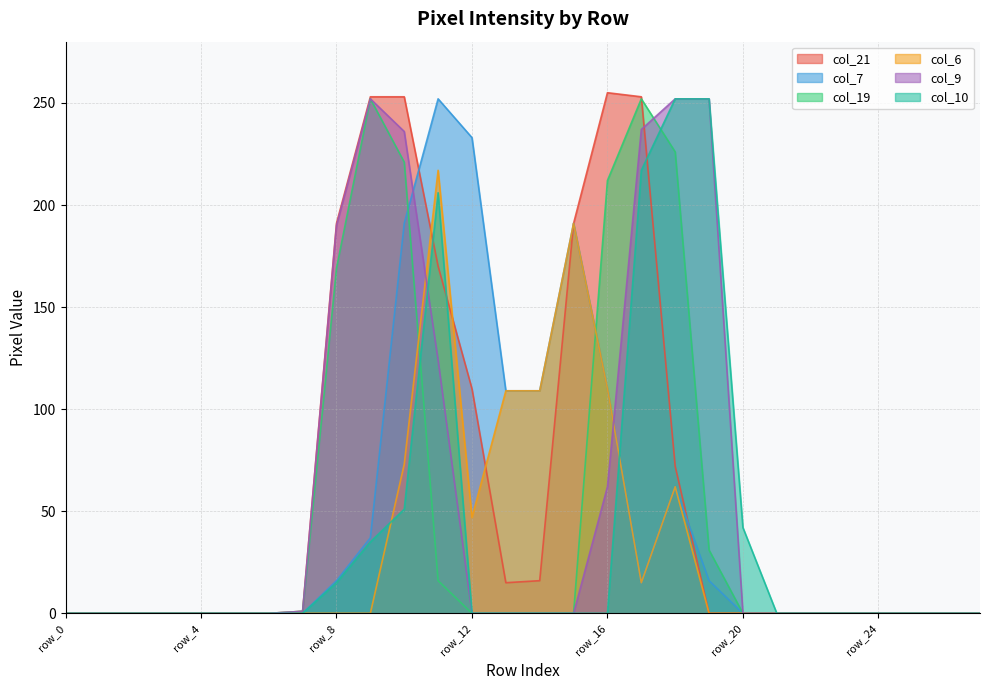

What is the sum of the col_9 values at row_21 and row_17?

237